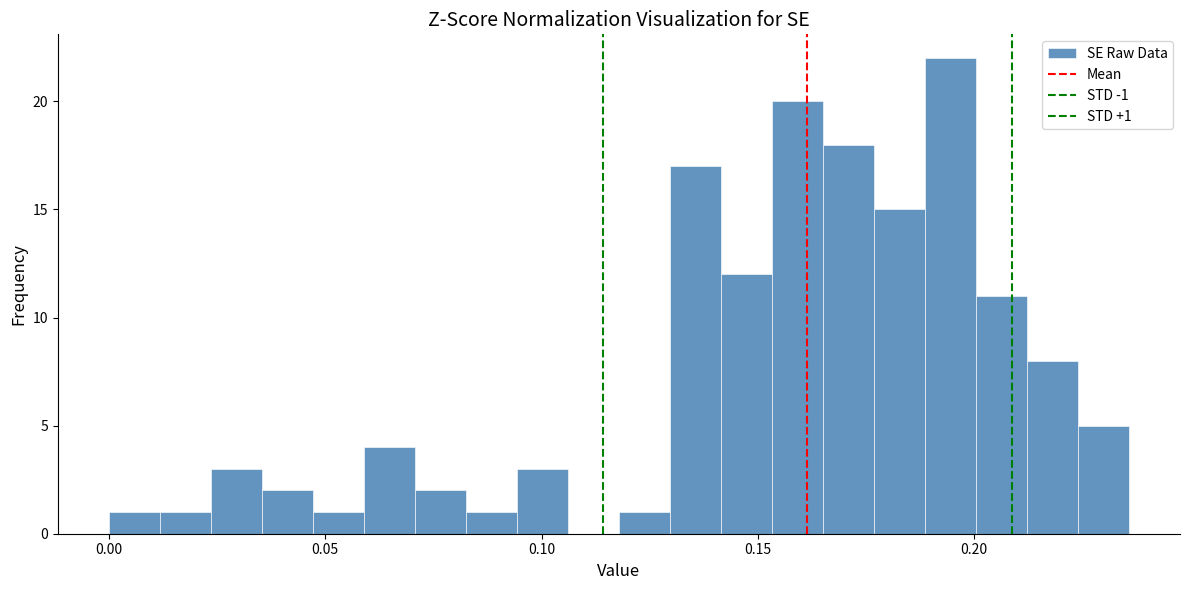

Read against the x-axis, roughly where is the centre of the tallest bar?

0.195